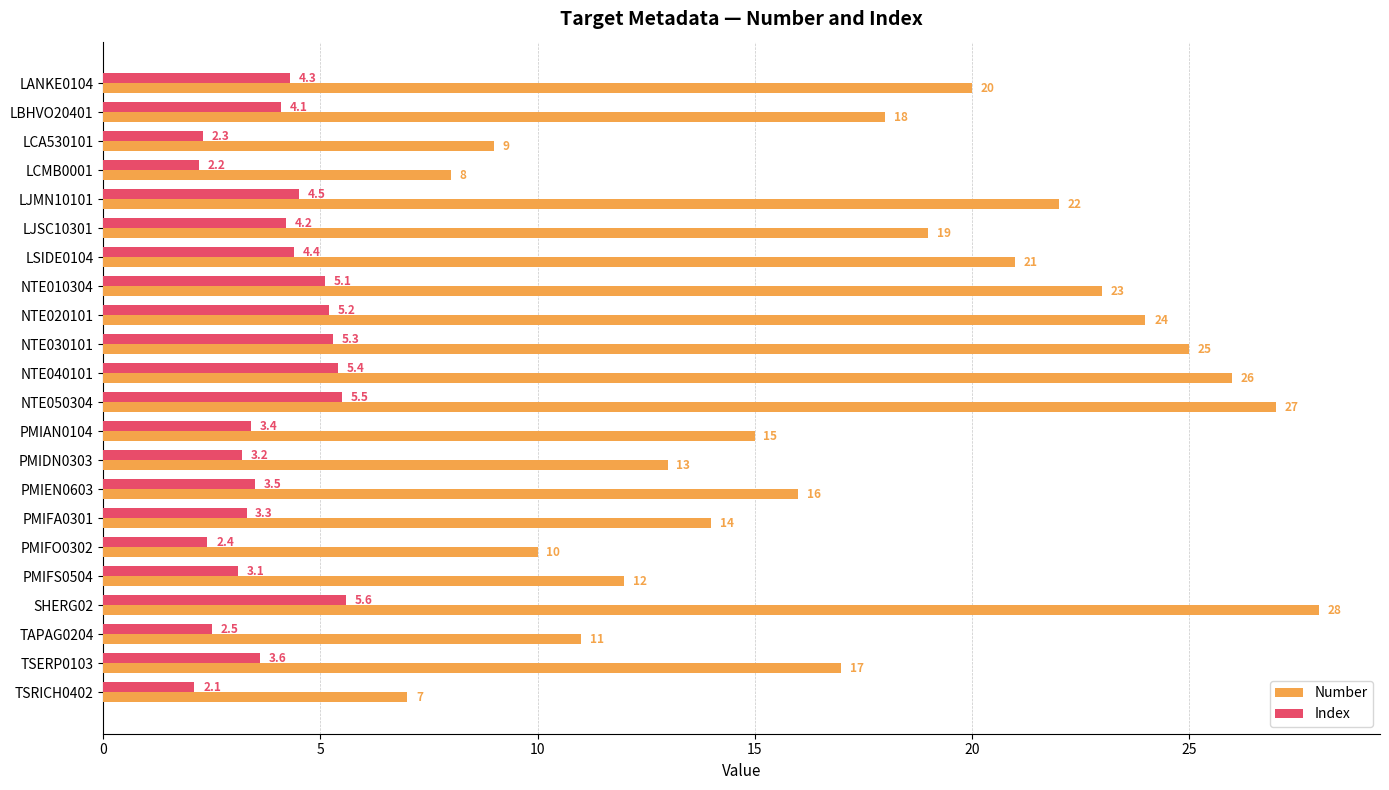

Rank the categories by Index value from highest to lowest.

SHERG02, NTE050304, NTE040101, NTE030101, NTE020101, NTE010304, LJMN10101, LSIDE0104, LANKE0104, LJSC10301, LBHVO20401, TSERP0103, PMIEN0603, PMIAN0104, PMIFA0301, PMIDN0303, PMIFS0504, TAPAG0204, PMIFO0302, LCA530101, LCMB0001, TSRICH0402